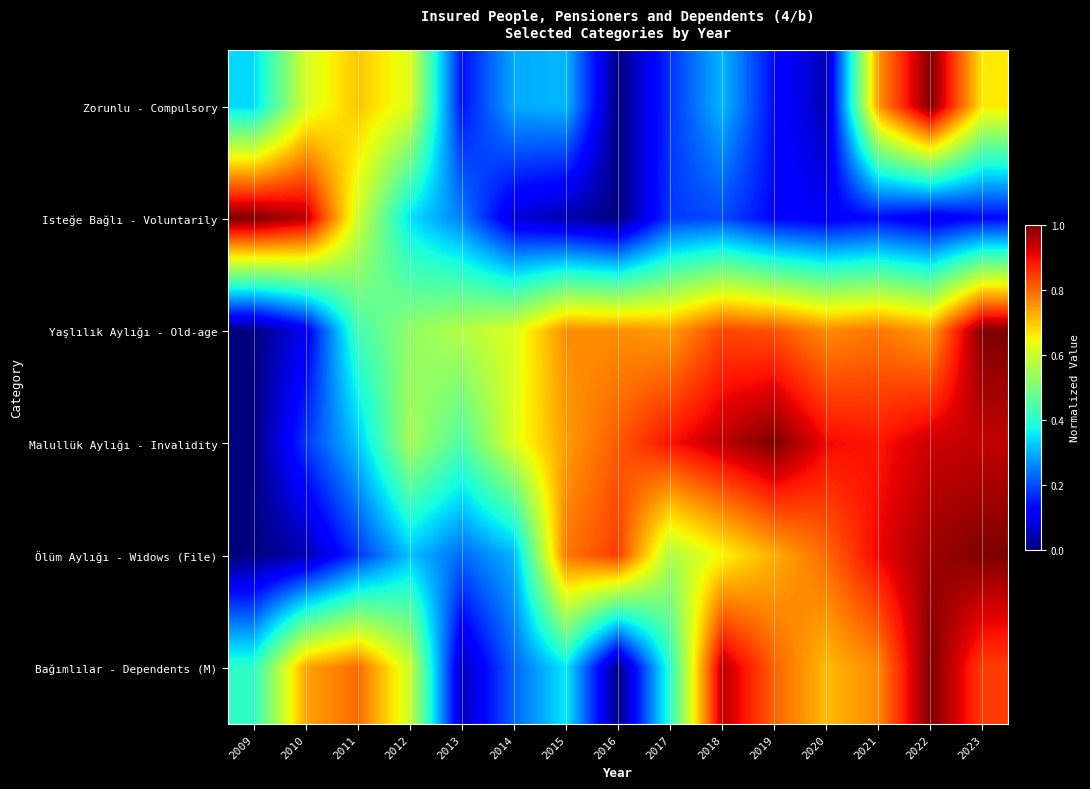

Reading left to right, extract all data points from this chart.

Zorunlu - Compulsory: 2009=0.3	2010=0.6	2011=0.7	2012=0.6	2013=0.1	2014=0.3	2015=0.3	2016=0.0	2017=0.2	2018=0.3	2019=0.1	2020=0.0	2021=0.8	2022=1.0	2023=0.7
Isteğe Bağlı - Voluntarily: 2009=1.0	2010=0.9	2011=0.6	2012=0.3	2013=0.2	2014=0.1	2015=0.0	2016=0.0	2017=0.2	2018=0.2	2019=0.1	2020=0.1	2021=0.1	2022=0.1	2023=0.1
Yaşlılık Aylığı - Old-age: 2009=0.0	2010=0.1	2011=0.4	2012=0.5	2013=0.6	2014=0.6	2015=0.8	2016=0.8	2017=0.7	2018=0.8	2019=0.8	2020=0.8	2021=0.8	2022=0.7	2023=1.0
Malullük Aylığı - Invalidity: 2009=0.0	2010=0.2	2011=0.3	2012=0.5	2013=0.4	2014=0.6	2015=0.7	2016=0.8	2017=0.9	2018=0.9	2019=1.0	2020=0.9	2021=0.9	2022=0.9	2023=0.9
Ölüm Aylığı - Widows (File): 2009=0.0	2010=0.0	2011=0.2	2012=0.3	2013=0.2	2014=0.3	2015=0.8	2016=0.8	2017=0.6	2018=0.6	2019=0.7	2020=0.8	2021=0.9	2022=1.0	2023=1.0
Bağımlılar - Dependents (M): 2009=0.4	2010=0.7	2011=0.8	2012=0.6	2013=0.1	2014=0.2	2015=0.4	2016=0.0	2017=0.4	2018=0.9	2019=0.8	2020=0.7	2021=0.8	2022=1.0	2023=0.8